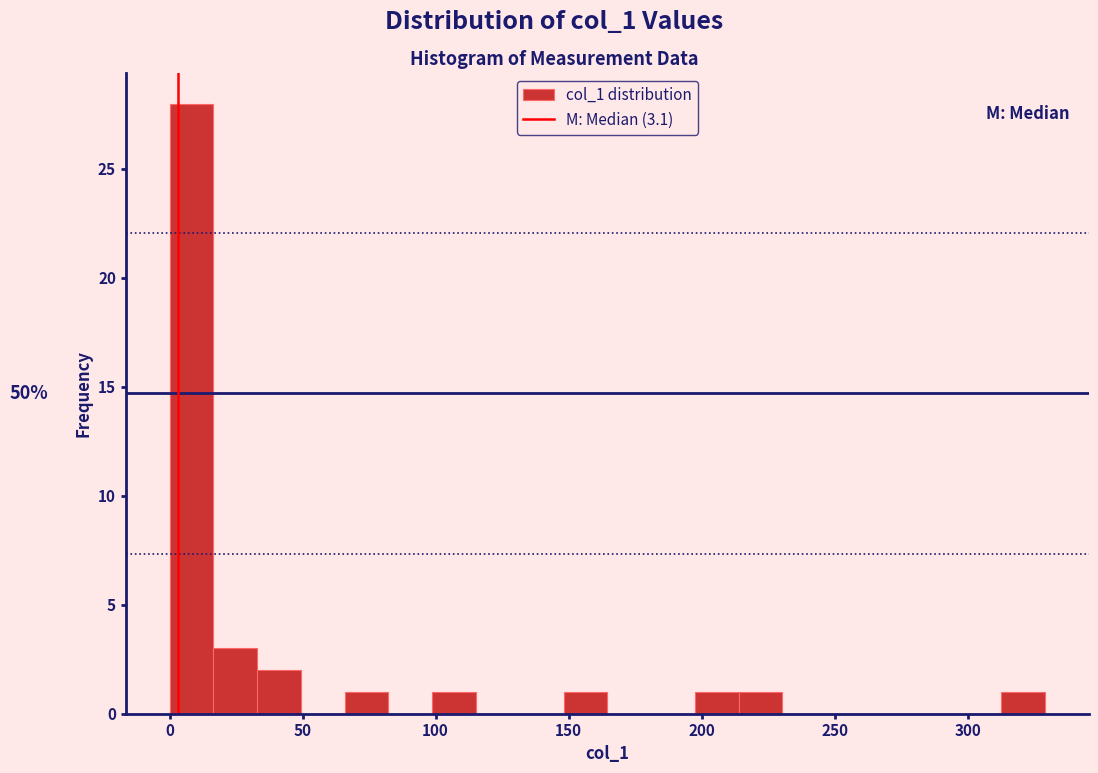

Read against the x-axis, roughly where is the centre of the tallest bar?

10